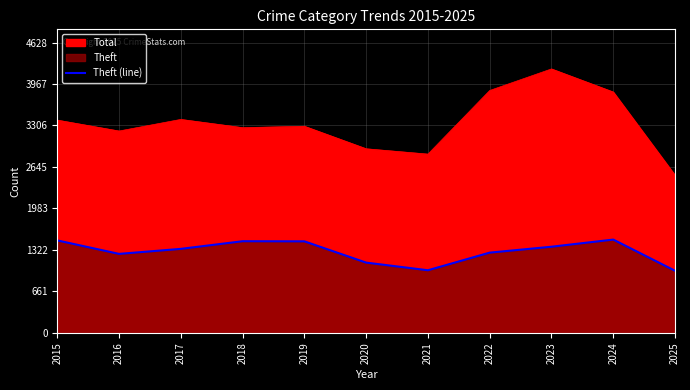

How many data points are less than 1339?

5